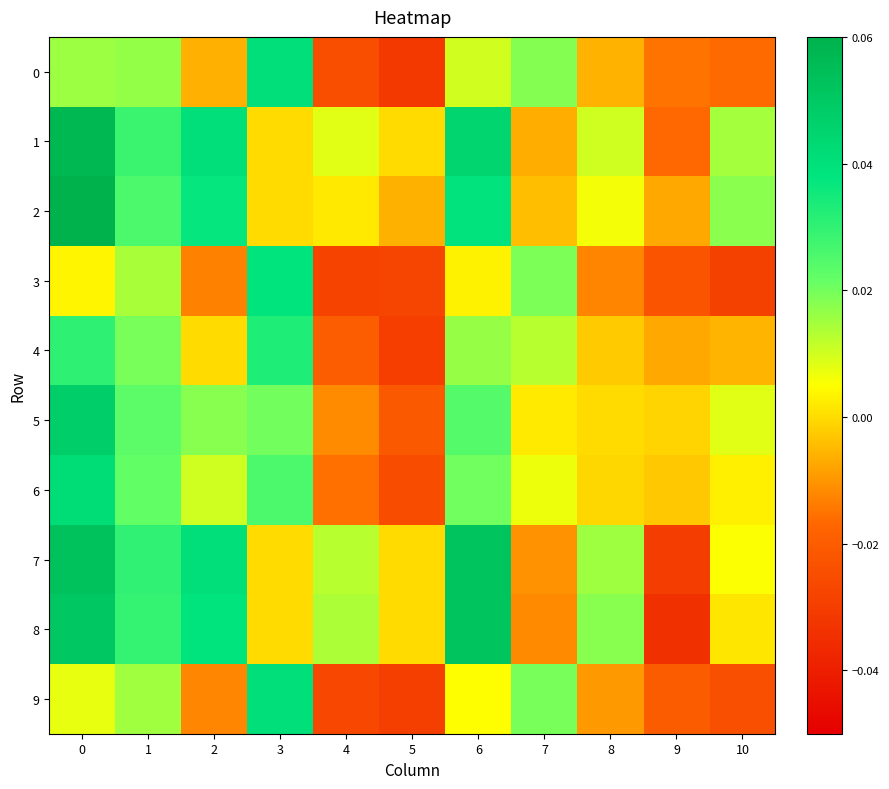

Which has a higher value, 3 or 5?

3